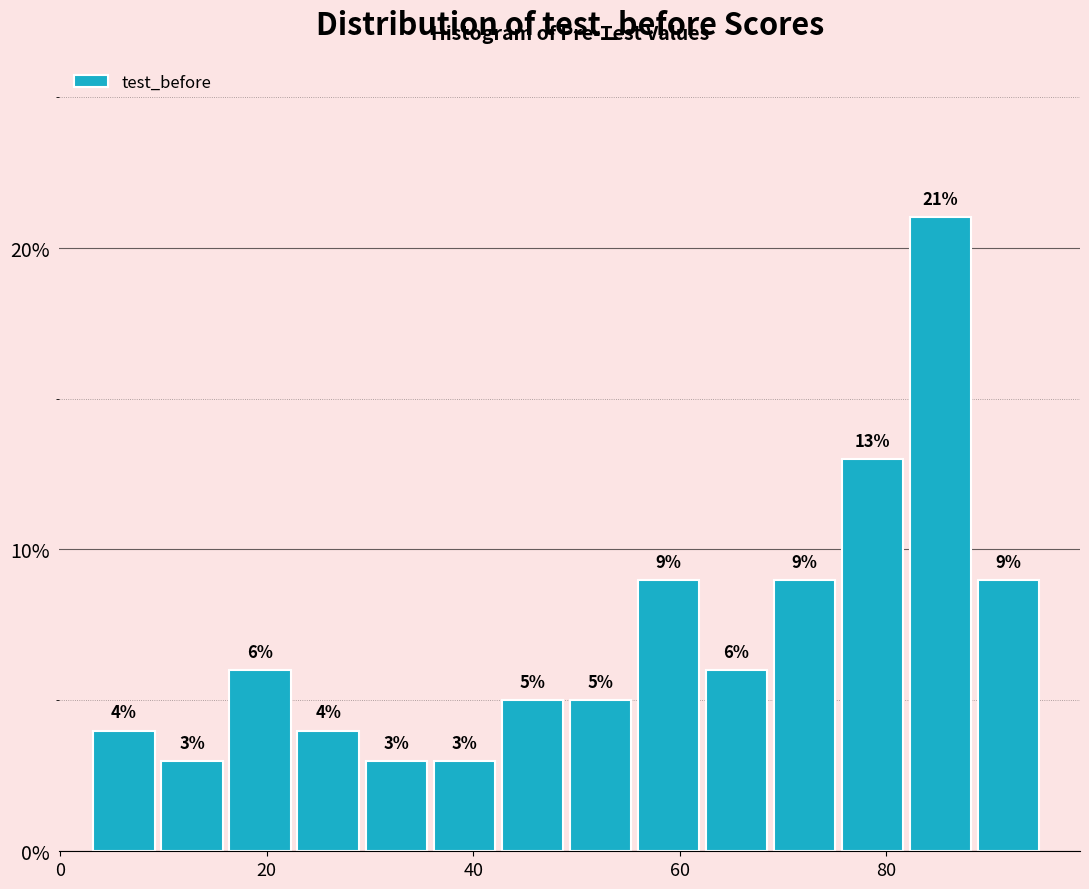

Around what value on the x-axis is the tallest bar? Give the approximate position of its centre, as read against the axis.

86